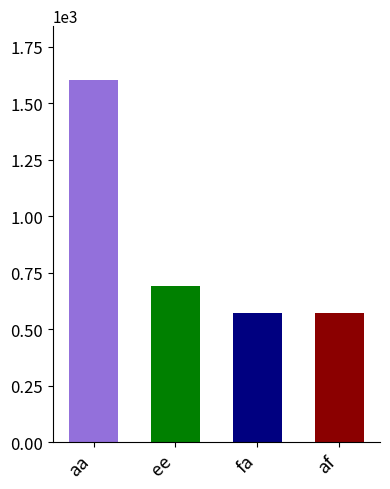

Is it true that the value at aa is 1601?

True